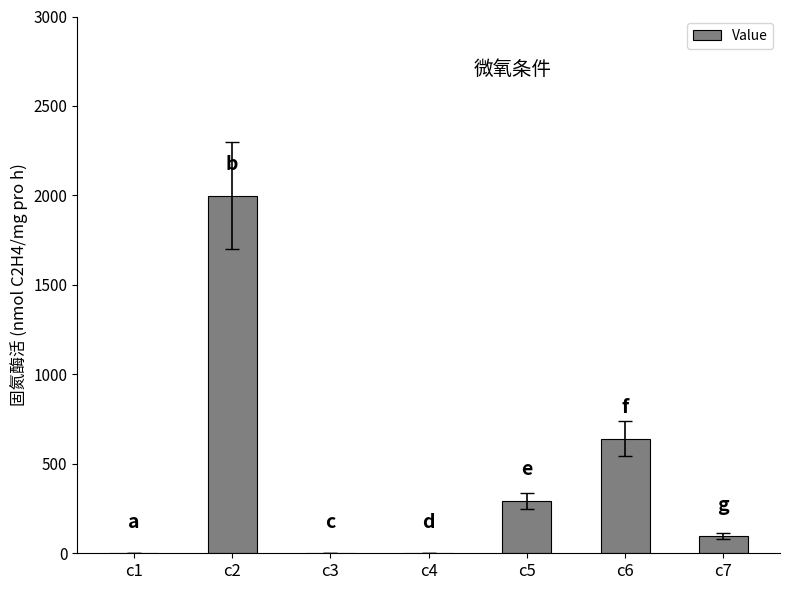

Is it true that the value at c4 is 0.8?

True